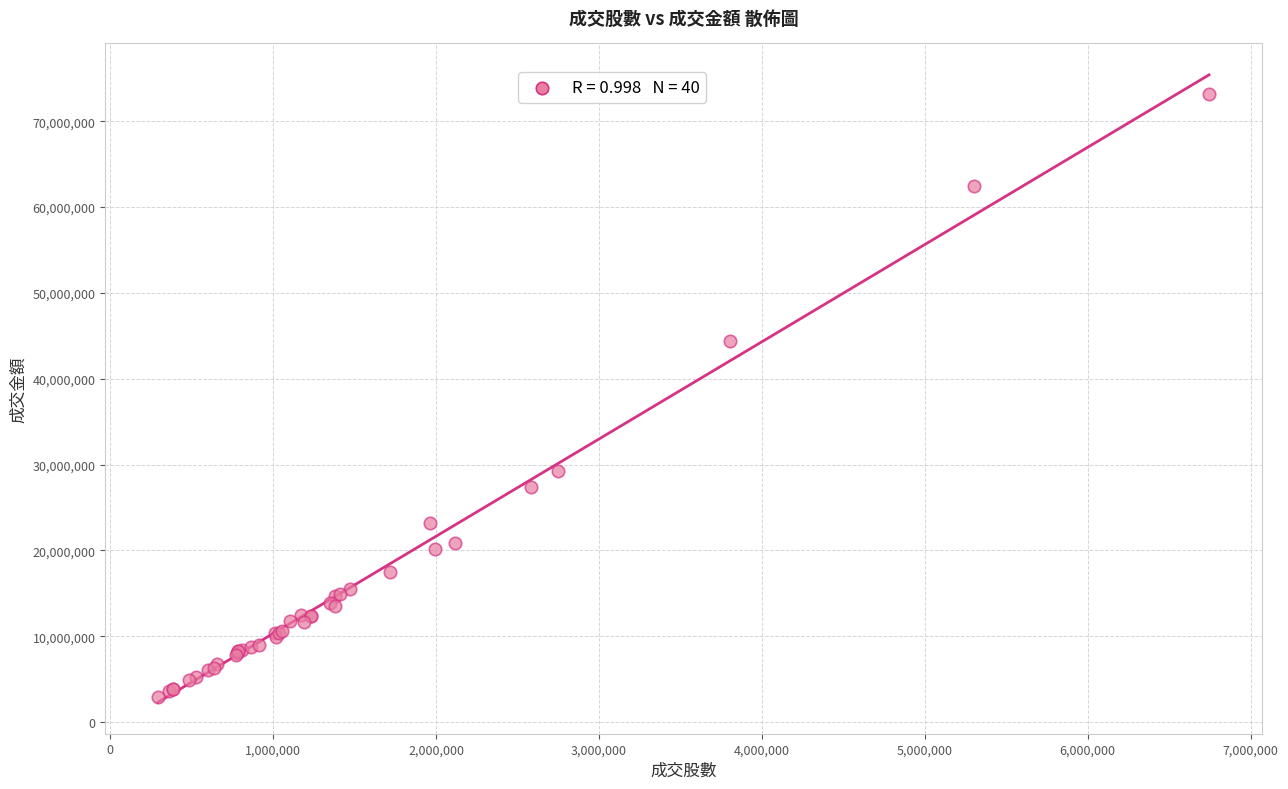

What Y value in the scatter plot is closest to 38083927?

44368095